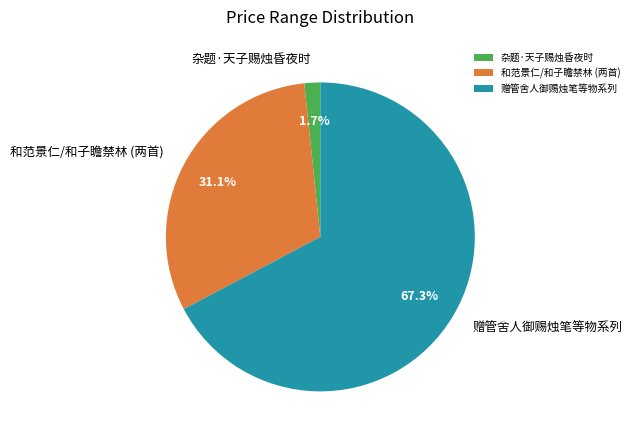

What portion of the pie excludes 杂题·天子赐烛昏夜时?

98.3%